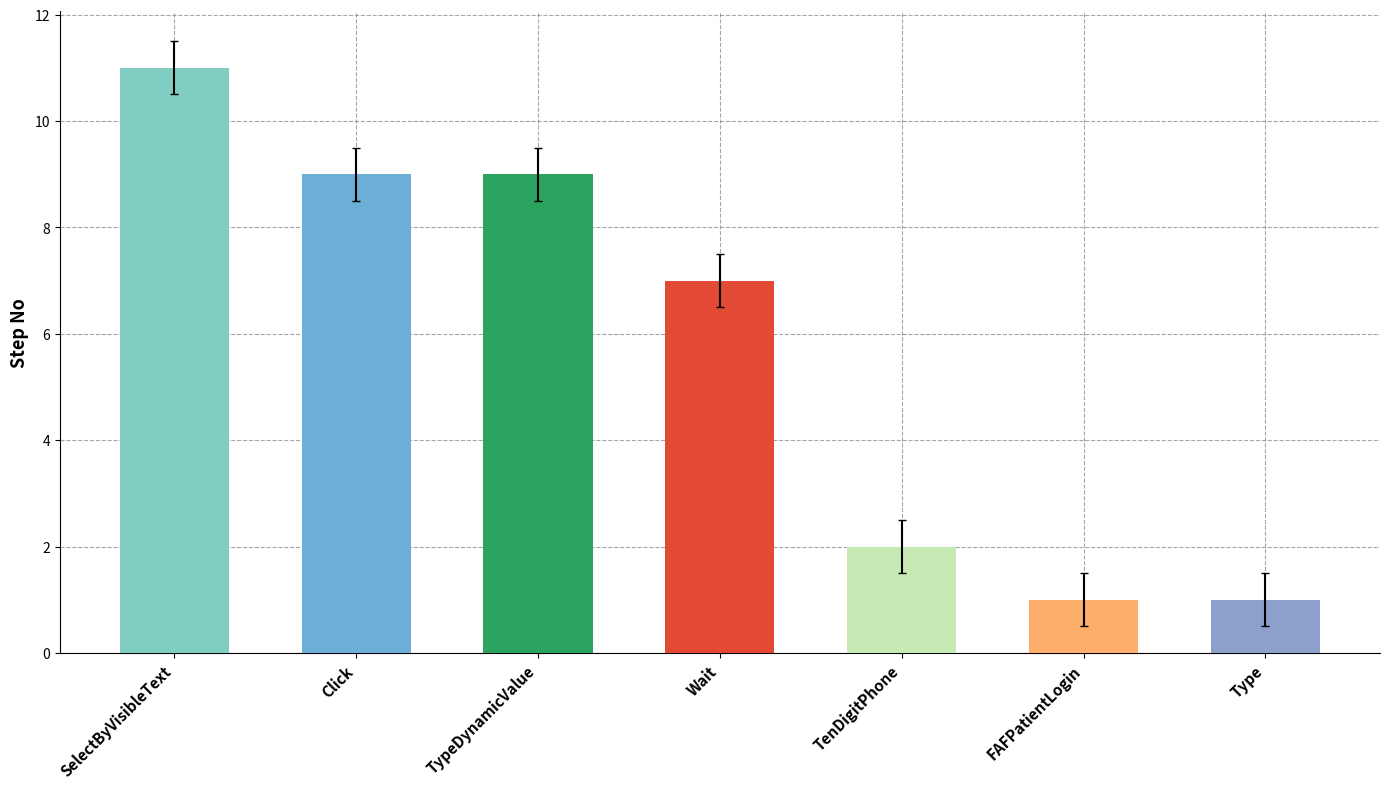

What is the difference between the maximum and minimum values?

10